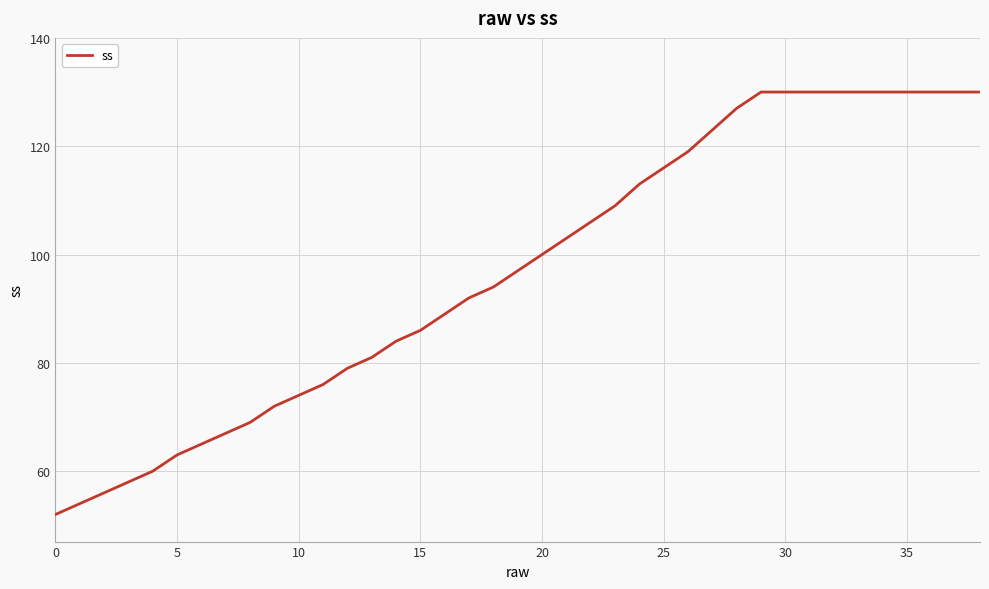

What is the greatest value displayed?

130